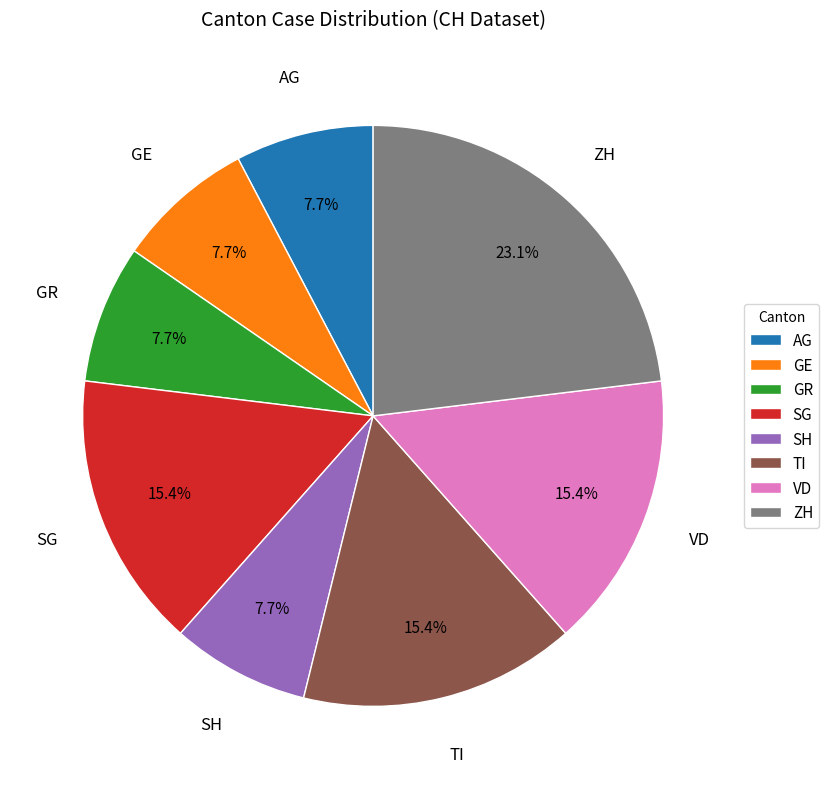

Is it true that TI is 20% of the pie?

False